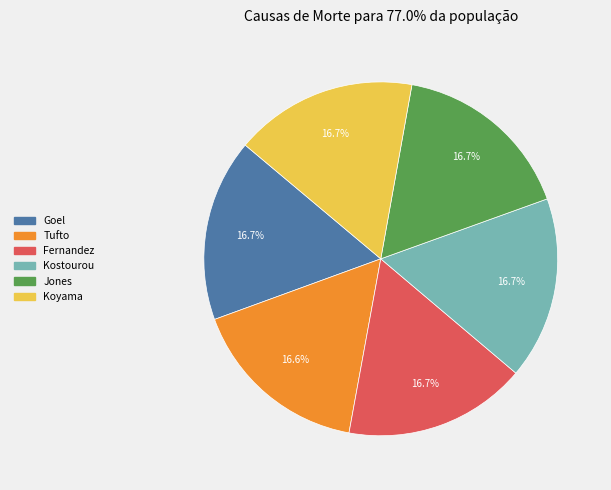

Count the number of slices in the pie.

6